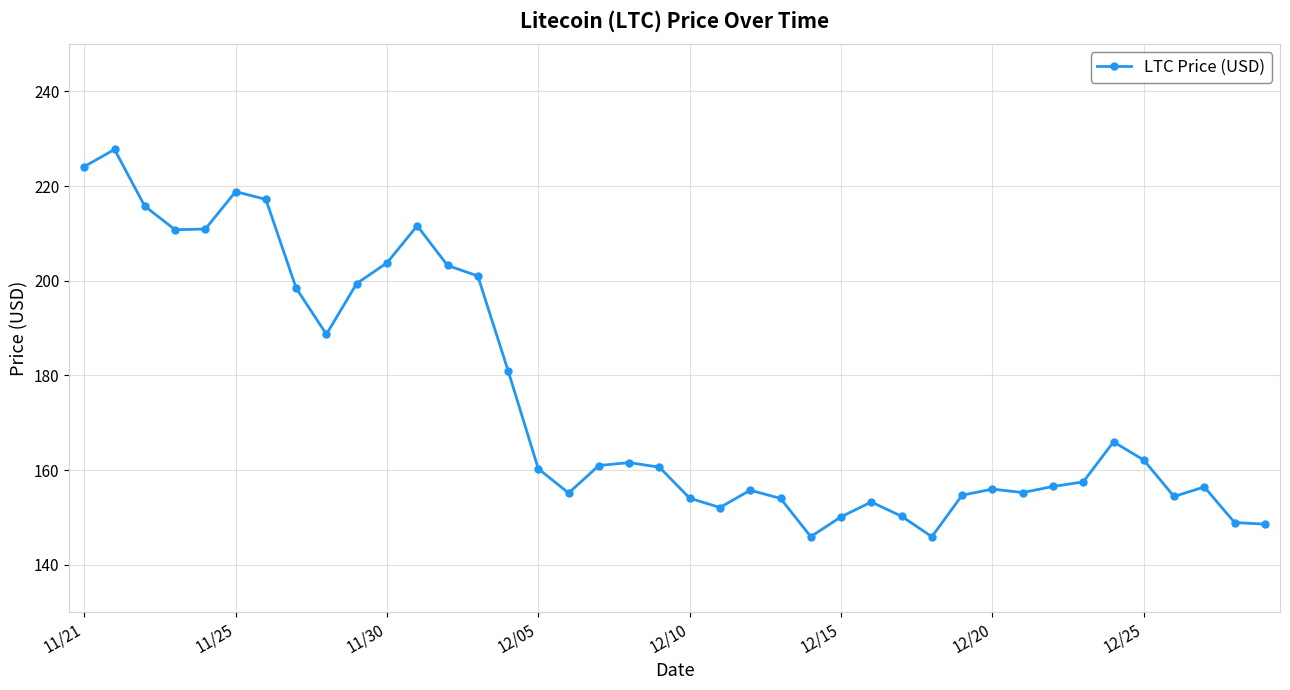

Is this an area chart (filled region under the line)?

No